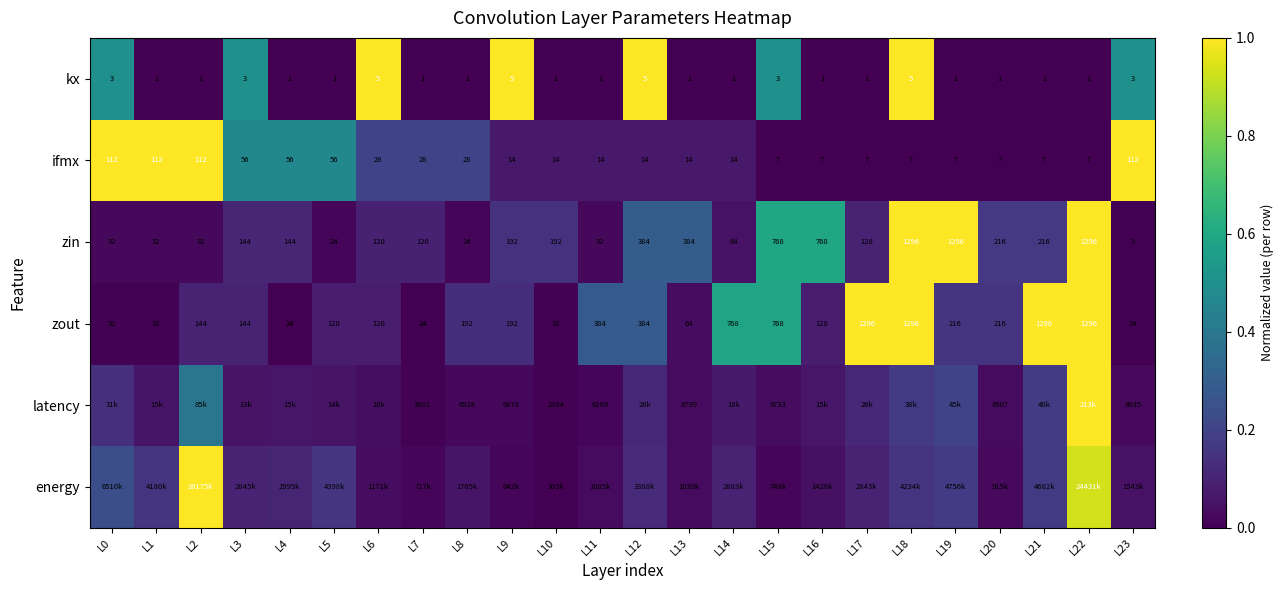

Rank the series at L18 from highest to lowest value.

kx, zin, zout, latency, energy, ifmx